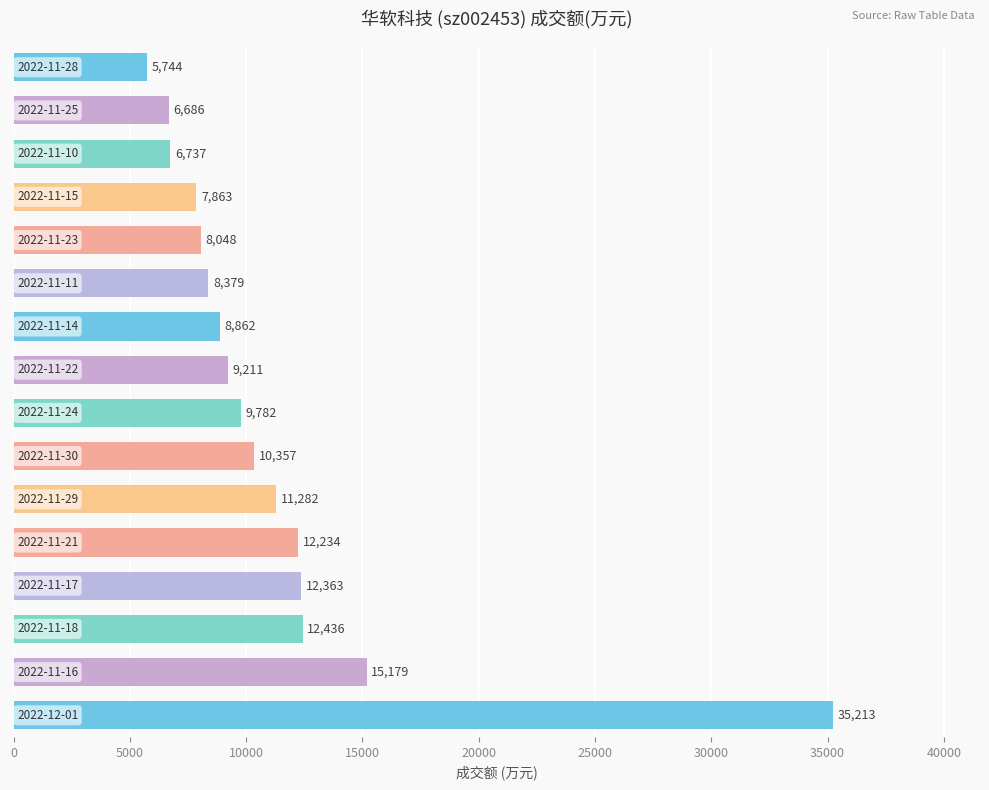

What is the average value?

11274